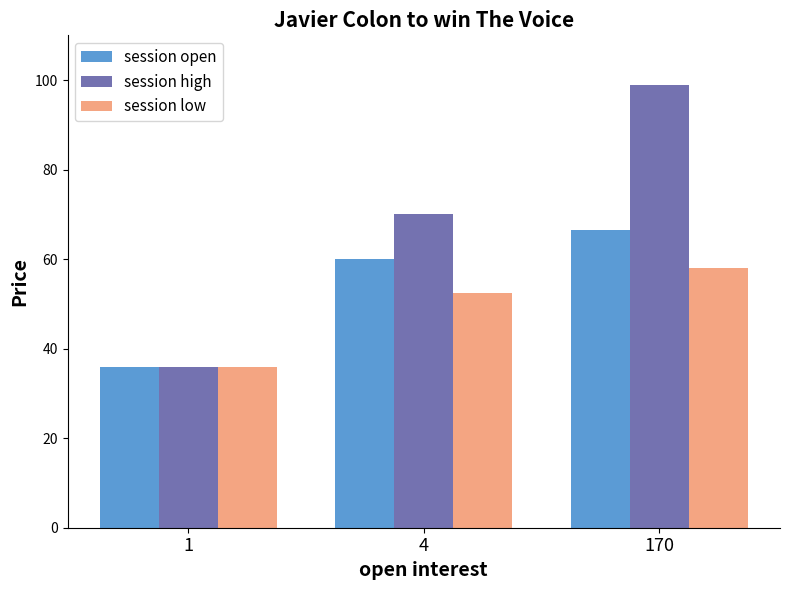

What are all the series names shown in the legend?

session open, session high, session low